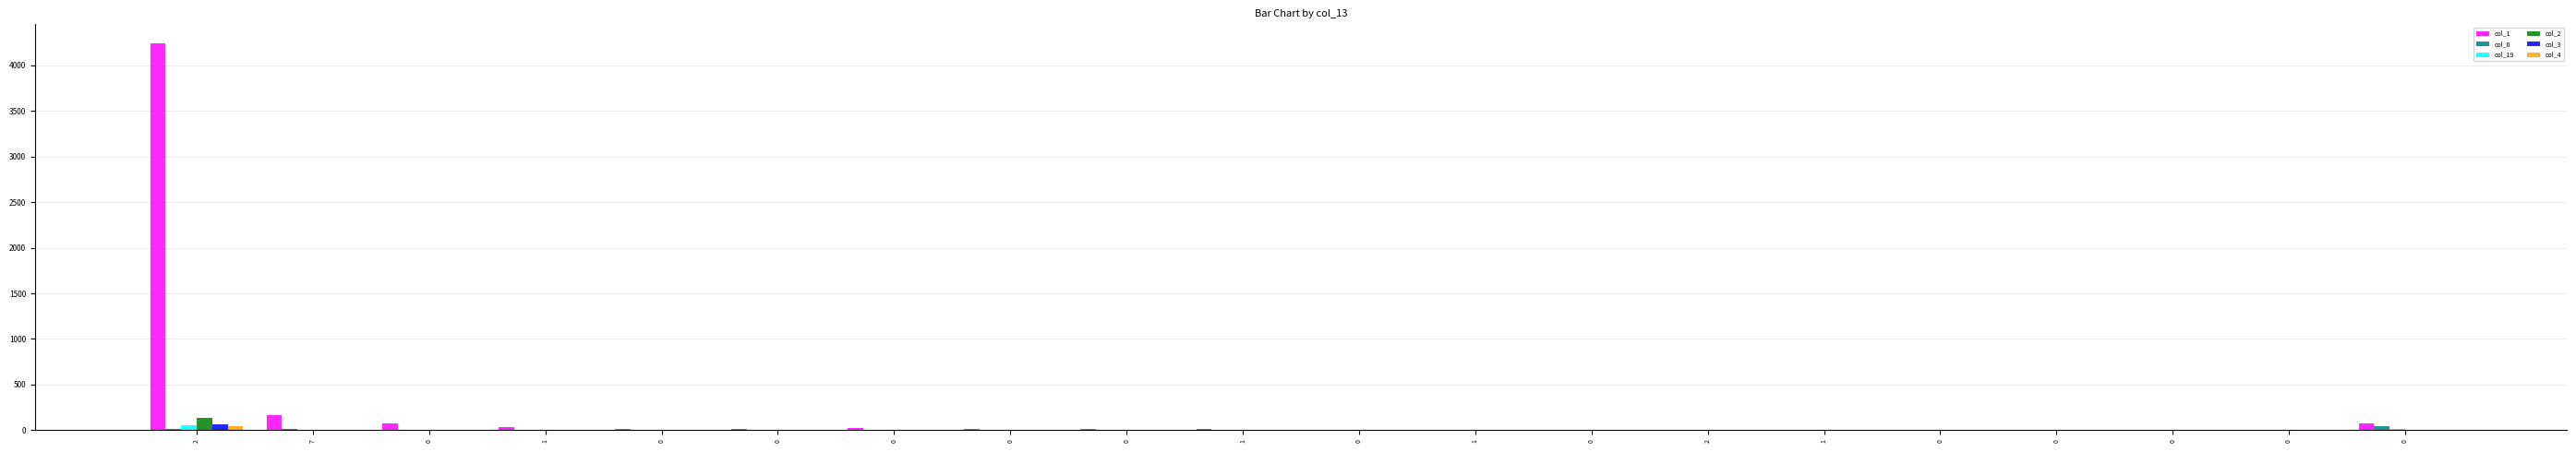

What is the label of the 9th bar from the right?

1